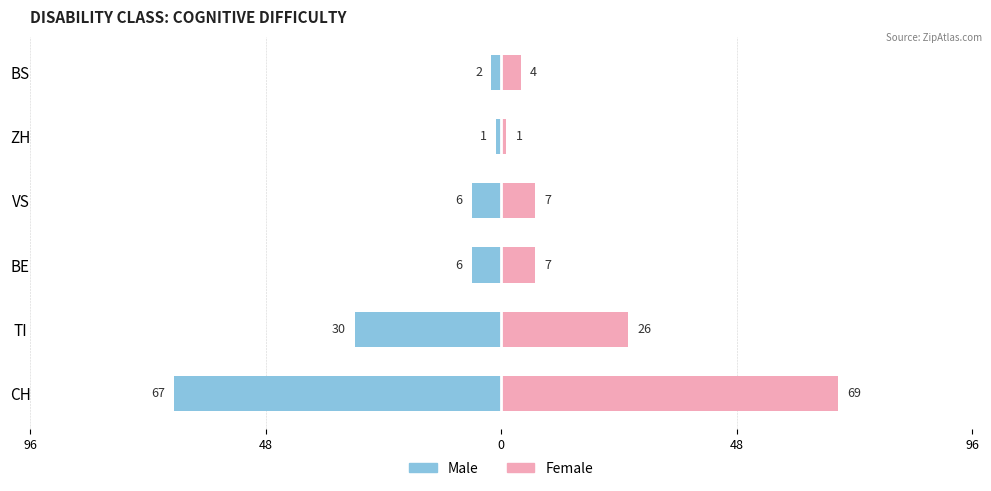

What is the sum of all Female values?

114